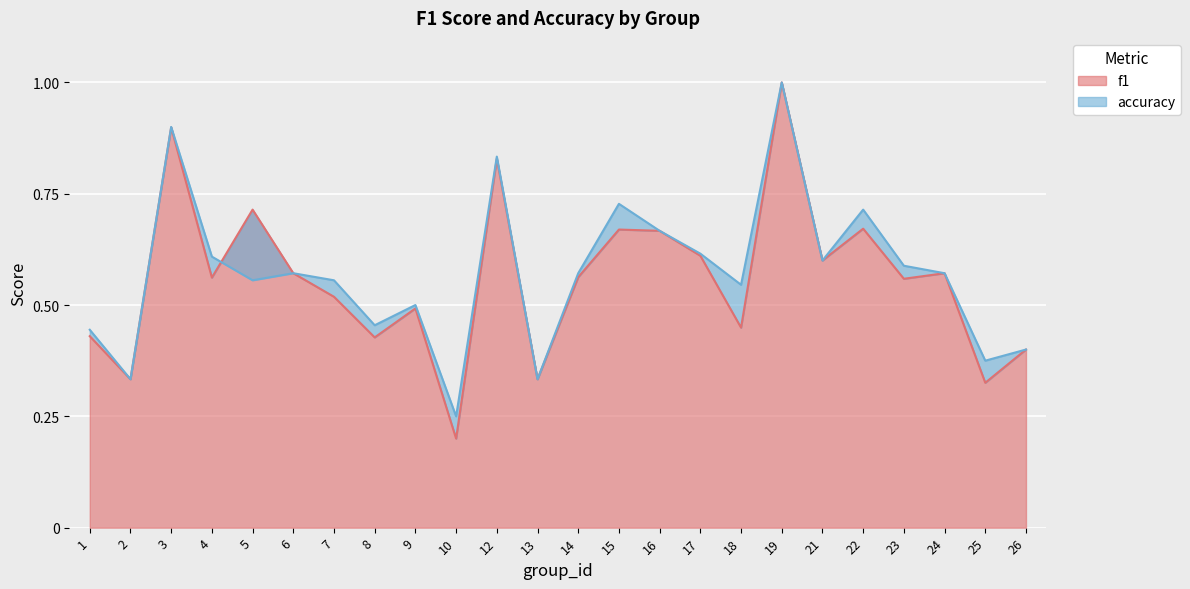

Rank the series by their average value, from highest to lowest.

accuracy_line, f1_line